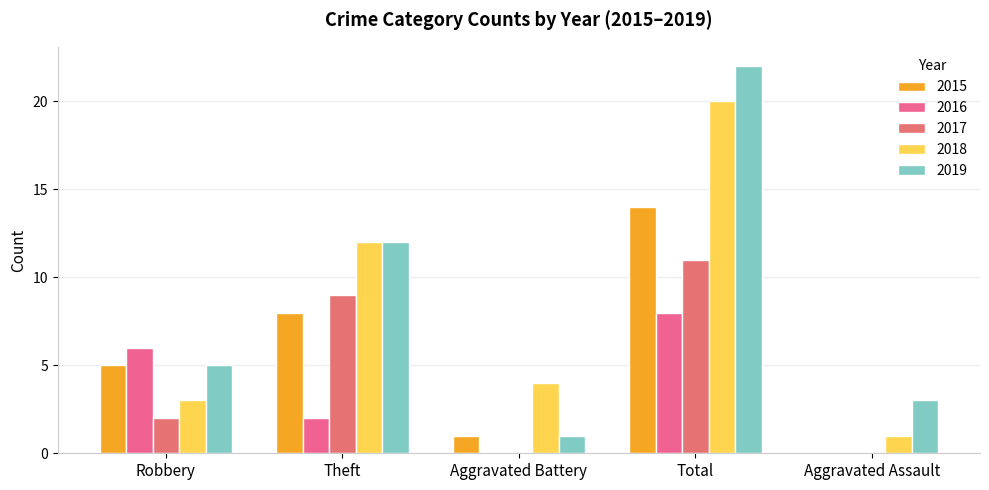

At which label does 2016 first exceed 2?

Robbery